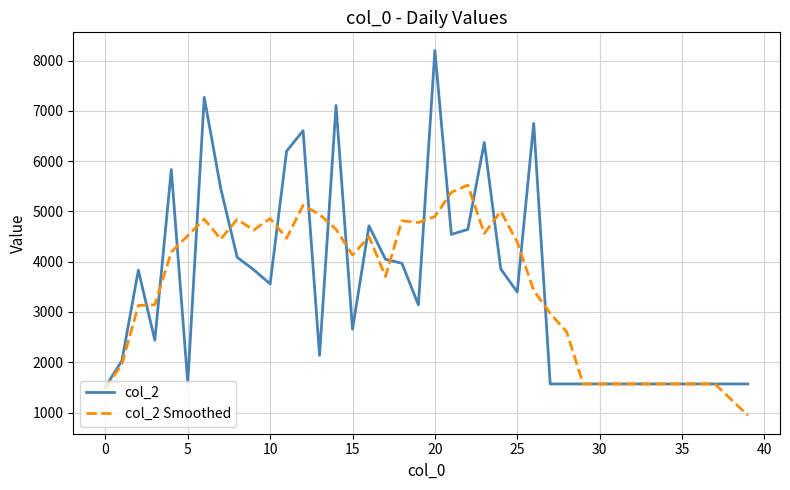

At how many categories does at least one series exceed 7687?

1